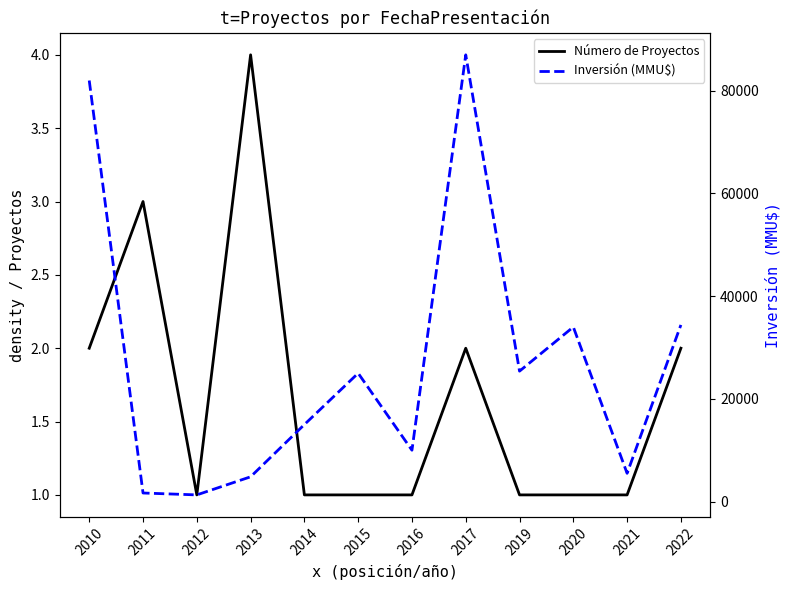

How many lines are shown in the chart?

2